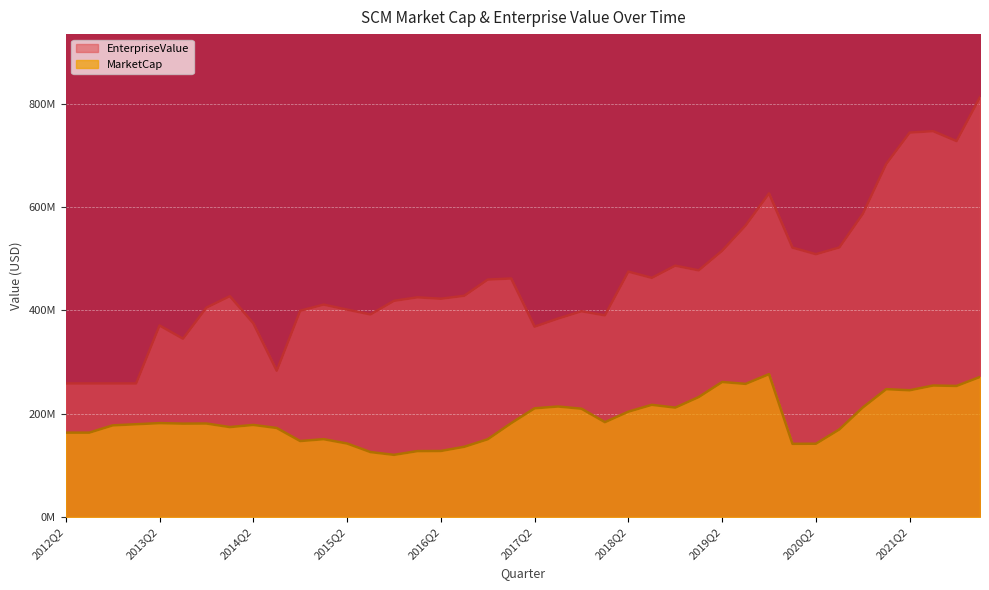

What position from the right is 2019Q2?

12